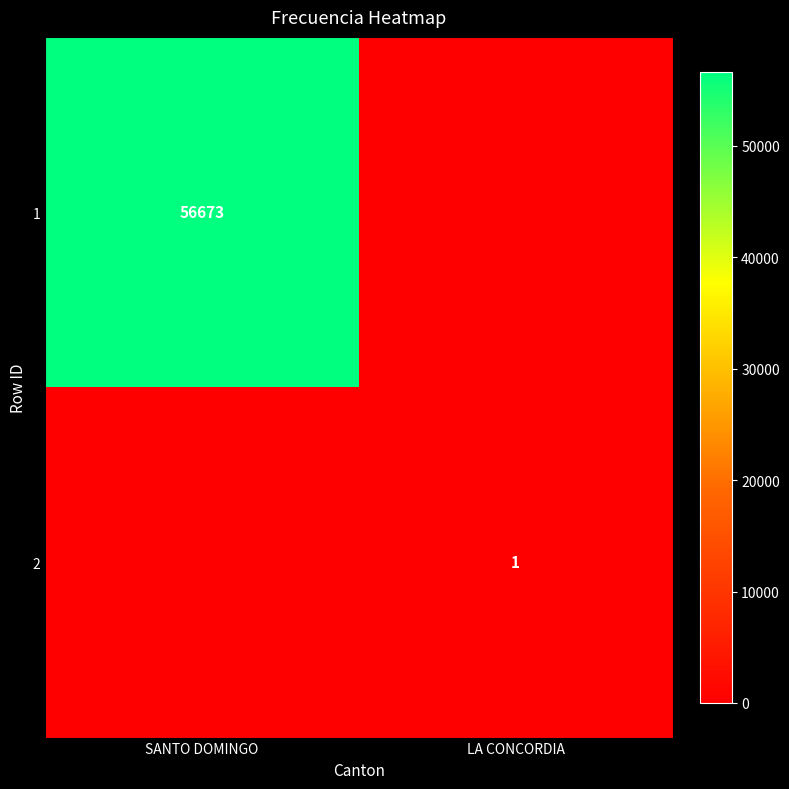

The 1 series shows 56673 at SANTO DOMINGO. True or false?

True